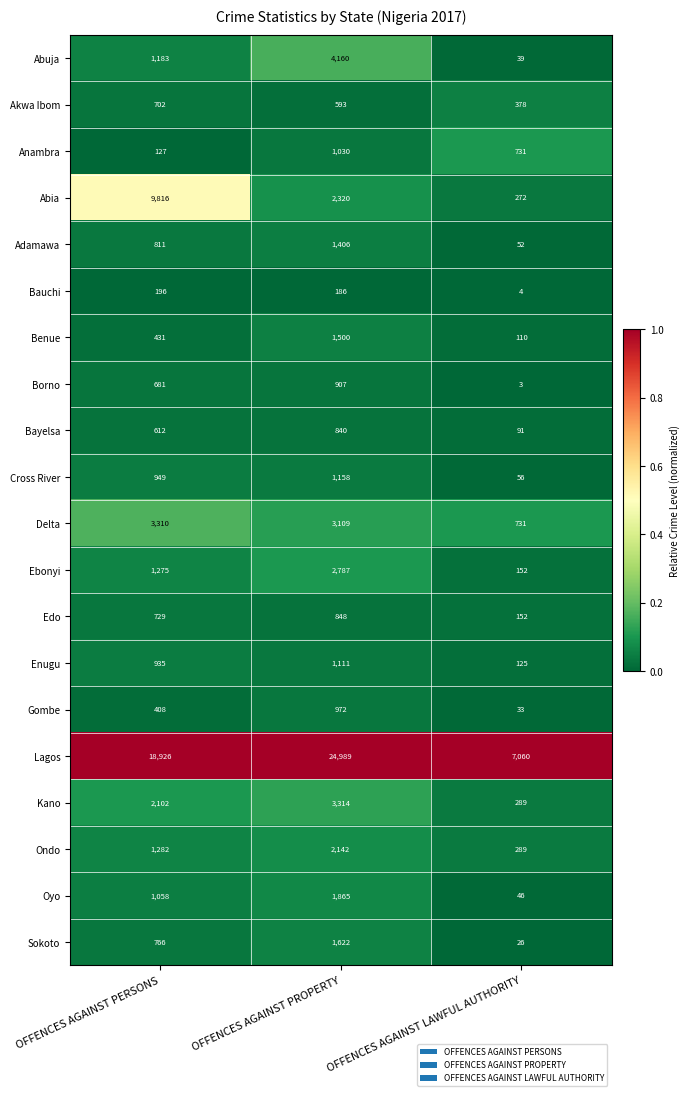

The Adamawa series shows 52 at OFFENCES AGAINST LAWFUL AUTHORITY. True or false?

True